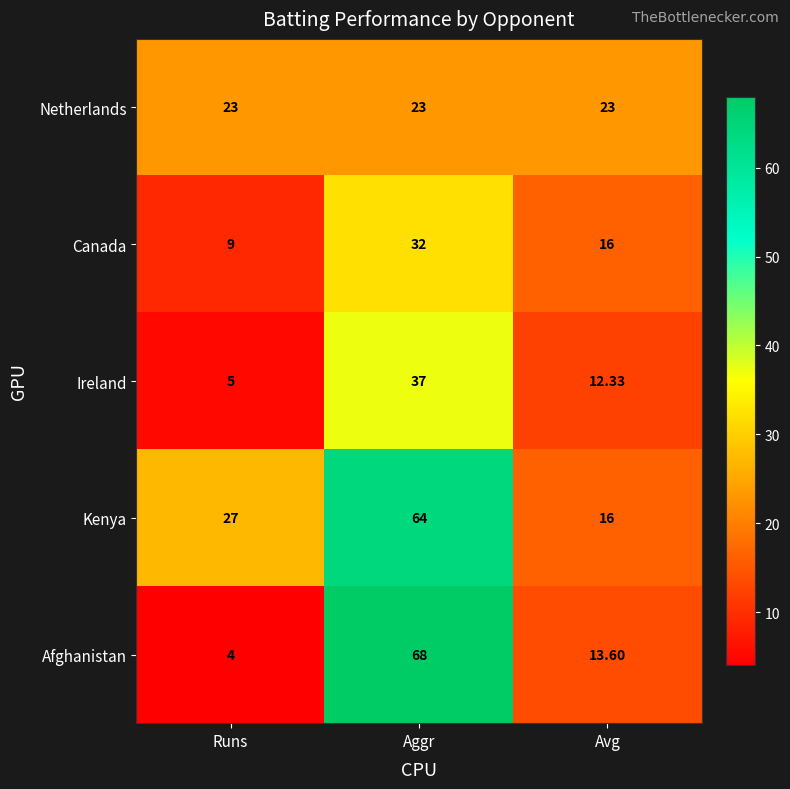

Which series has the largest total across all categories?

Kenya